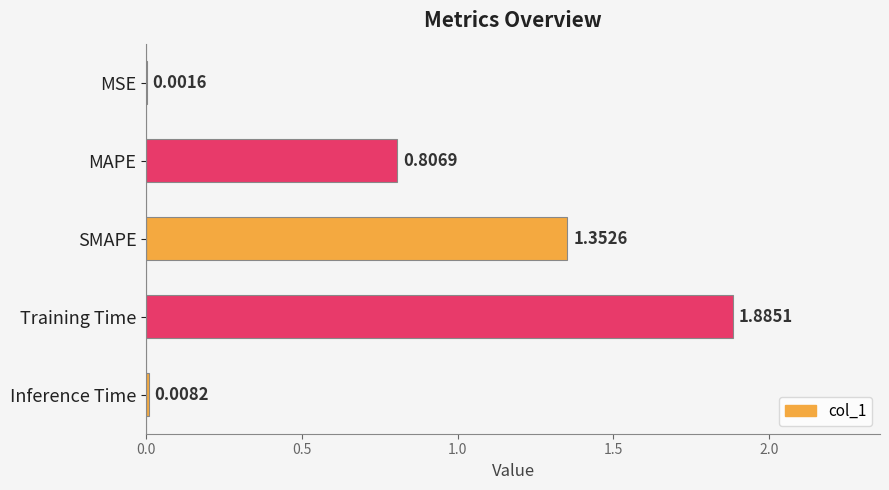

Which has a higher value, Training Time or SMAPE?

Training Time